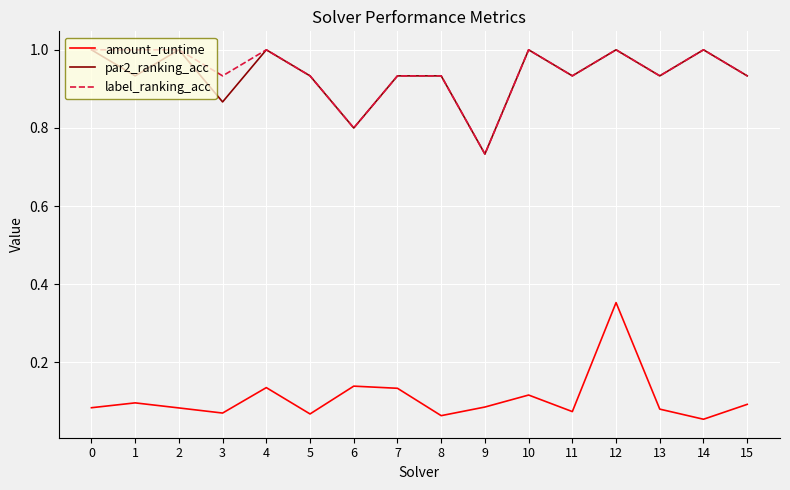

True or false: amount_runtime and label_ranking_acc cross at least once.

False